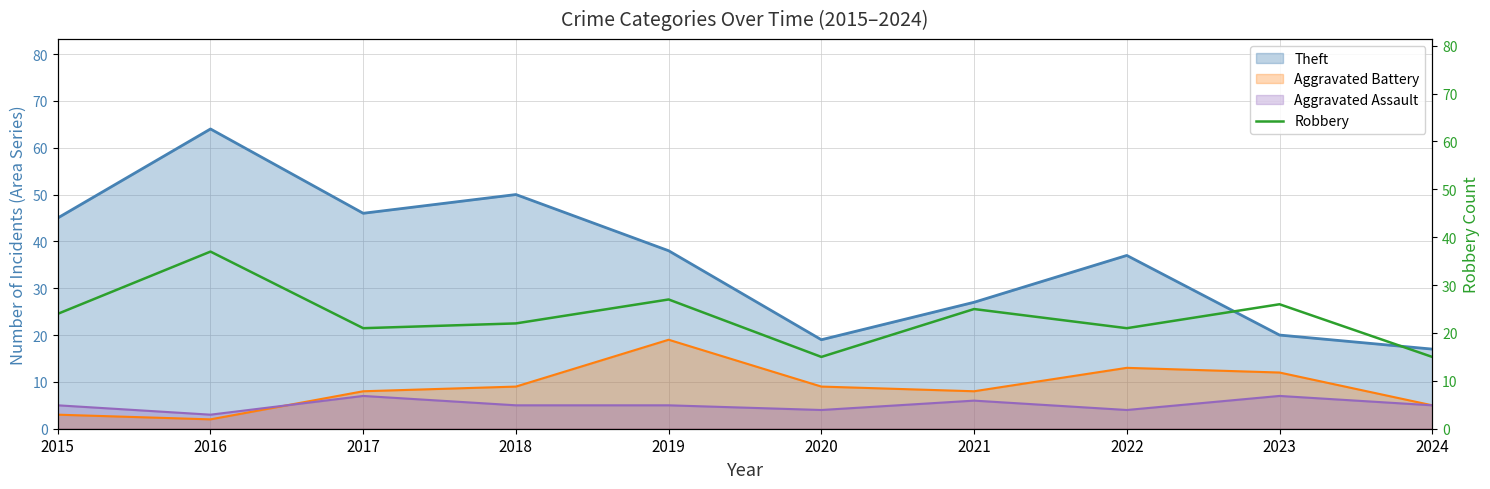

Which category has the highest value across all series?

2016